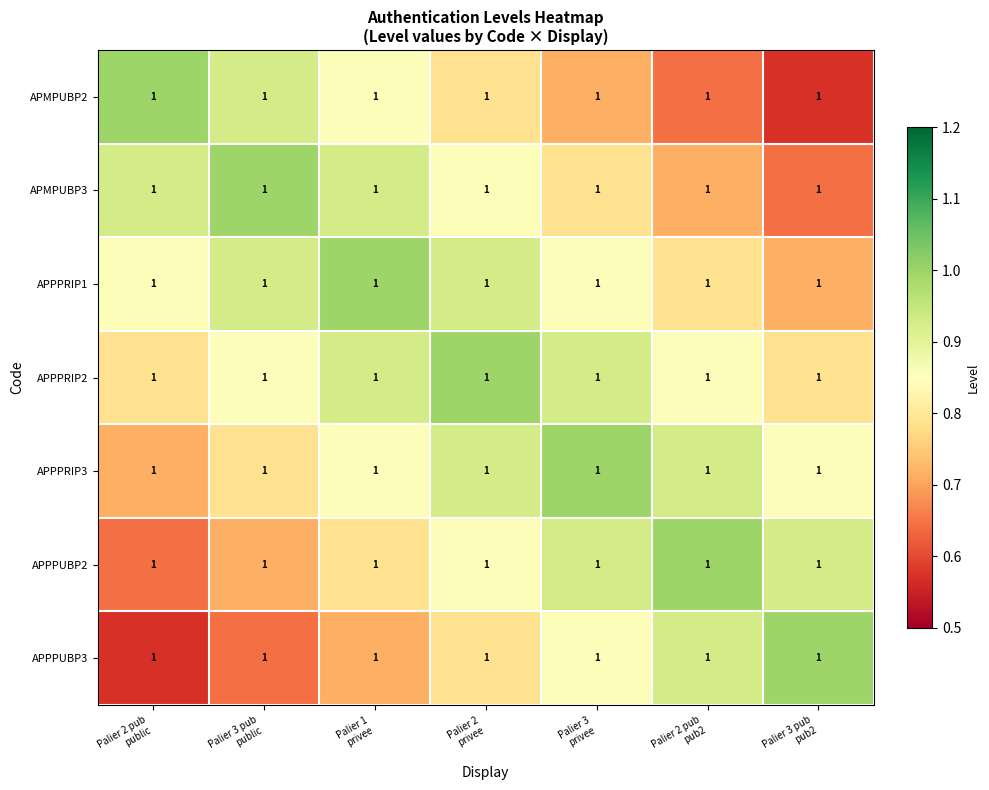

Between Palier 1 privee and Palier 2 pub pub2, which series saw the biggest shift?

APMPUBP2